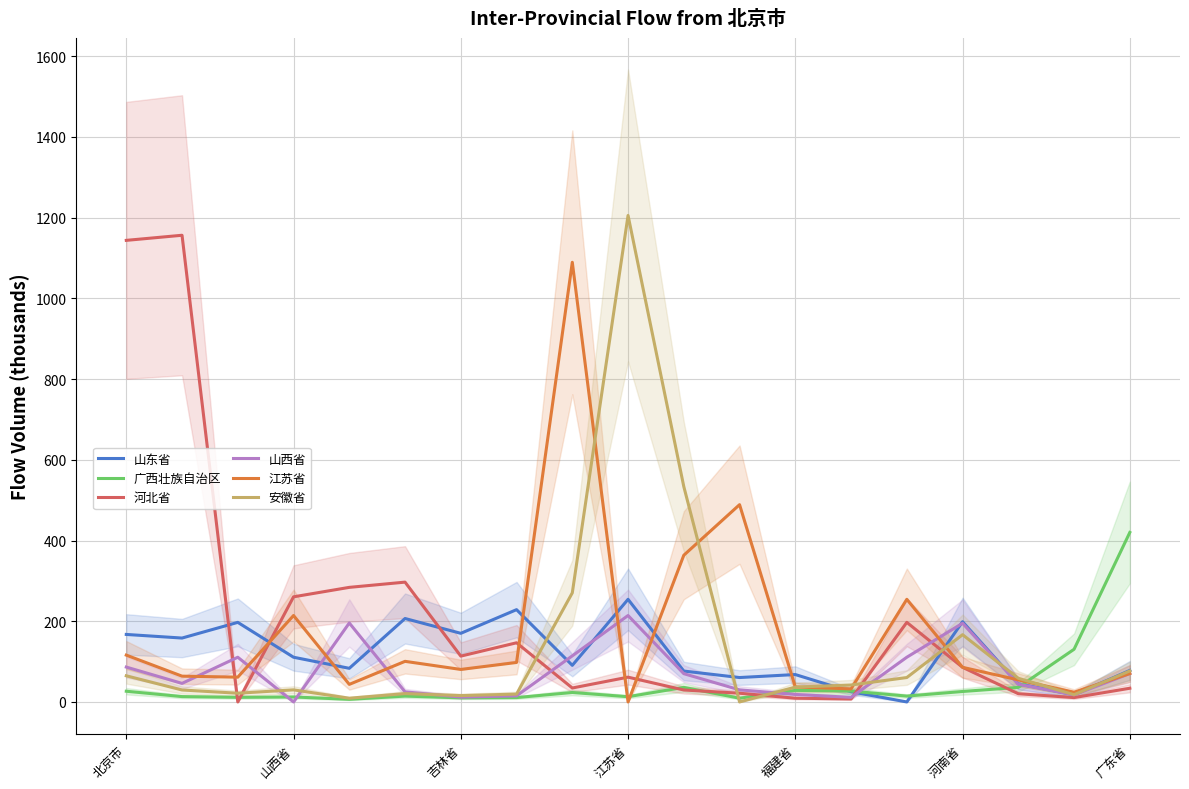

What is the maximum value for 河北省?

1156.5